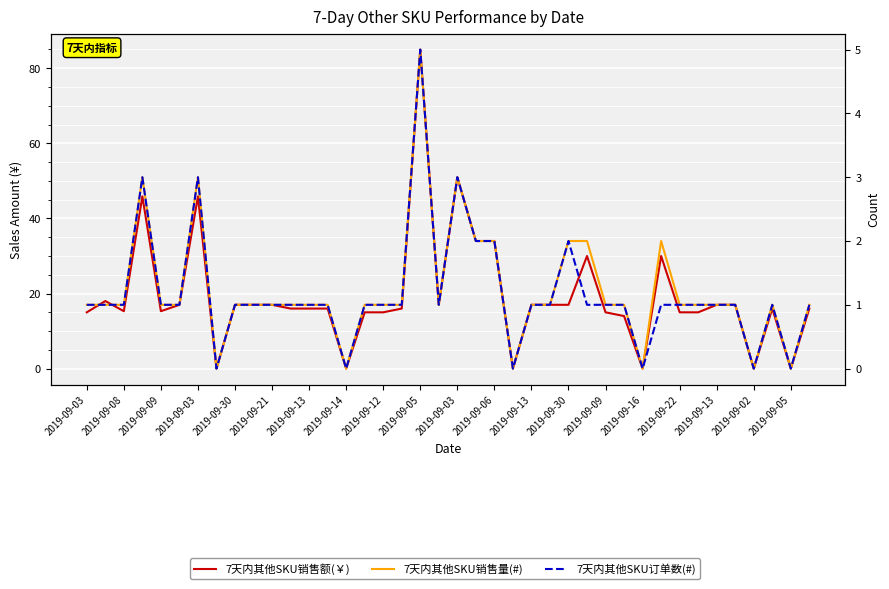

What are all the series names shown in the legend?

7天内其他SKU销售额(￥), 7天内其他SKU销售量(#), 7天内其他SKU订单数(#)